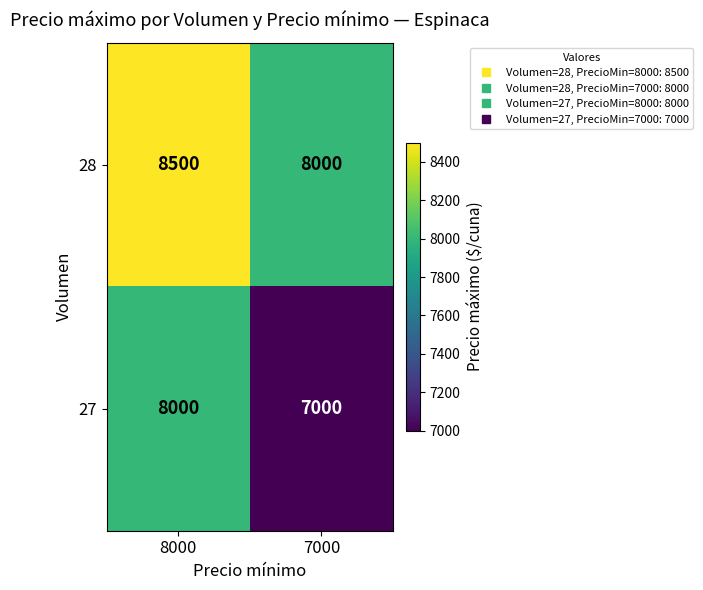

Which series changed the most between 8000 and 7000?

27